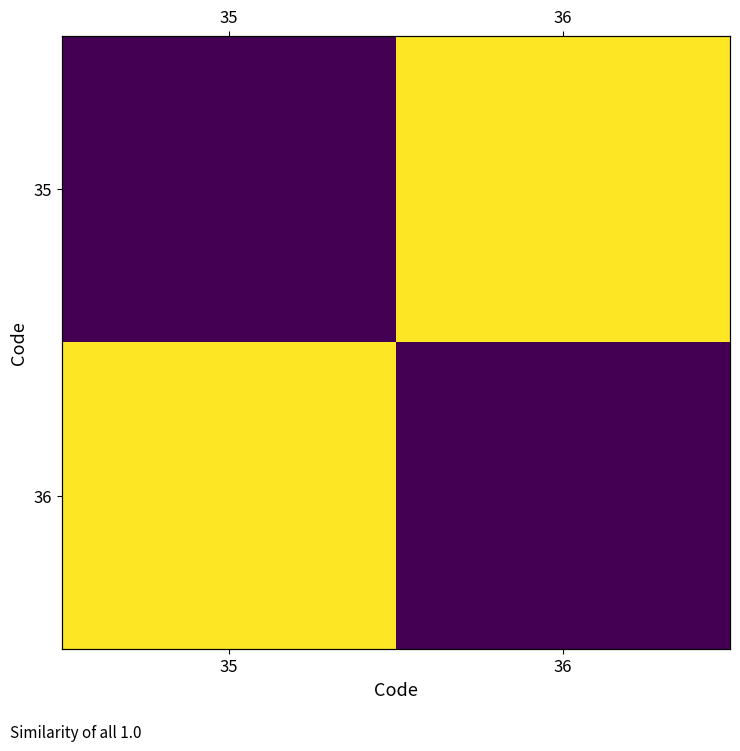

How many distinct data groups are displayed?

2